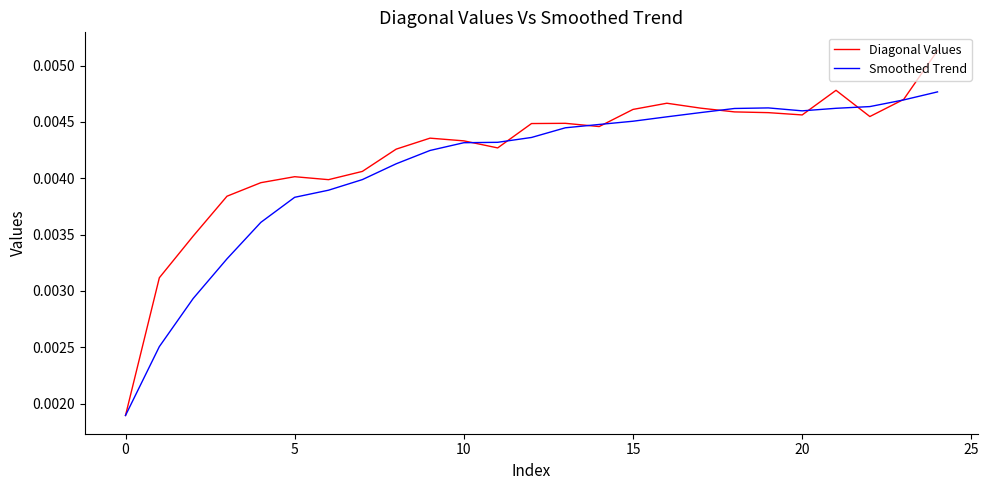

Which series has the widest spread of values?

Diagonal Values